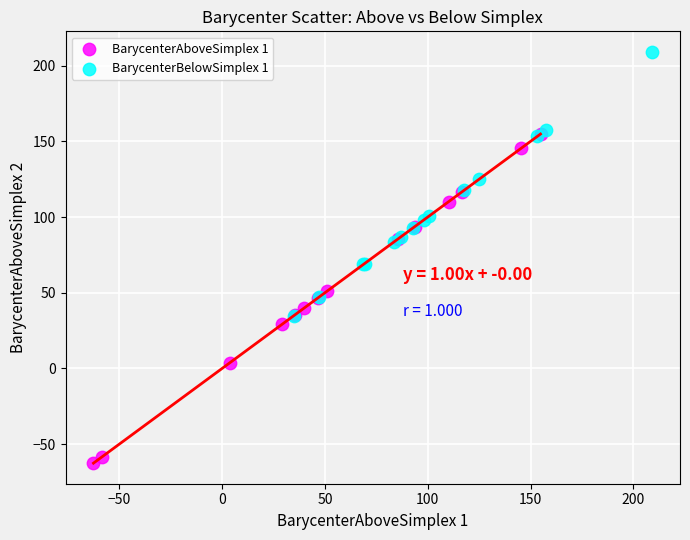

Which series contains the highest Y value?

BarycenterBelowSimplex 1